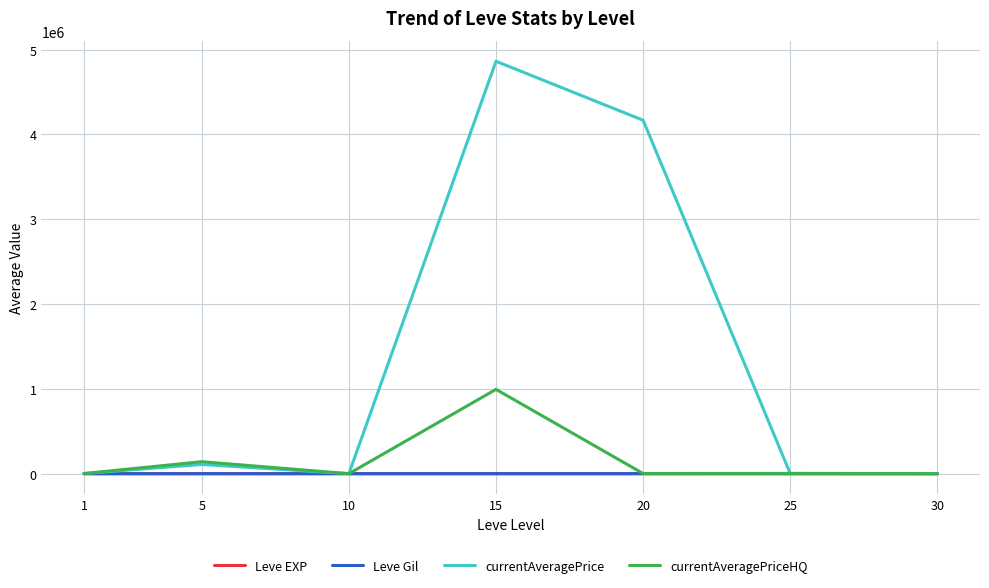

Is it true that Leve Gil equals 163.8 at 5?

True